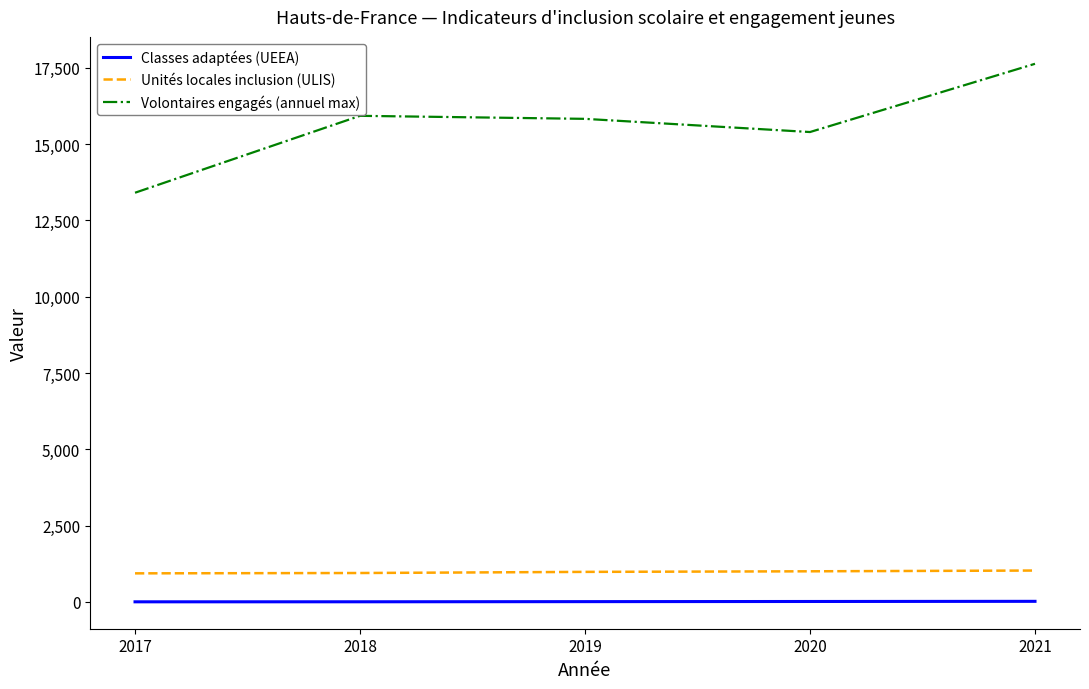

How many lines are shown in the chart?

3